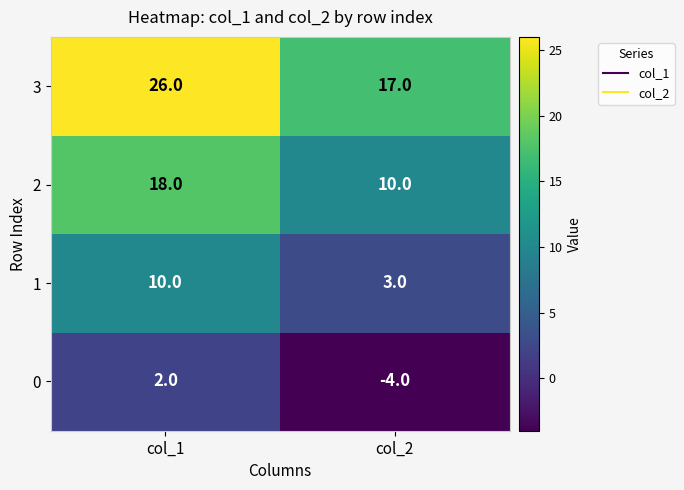

How many data points in 1 are less than 10?

1